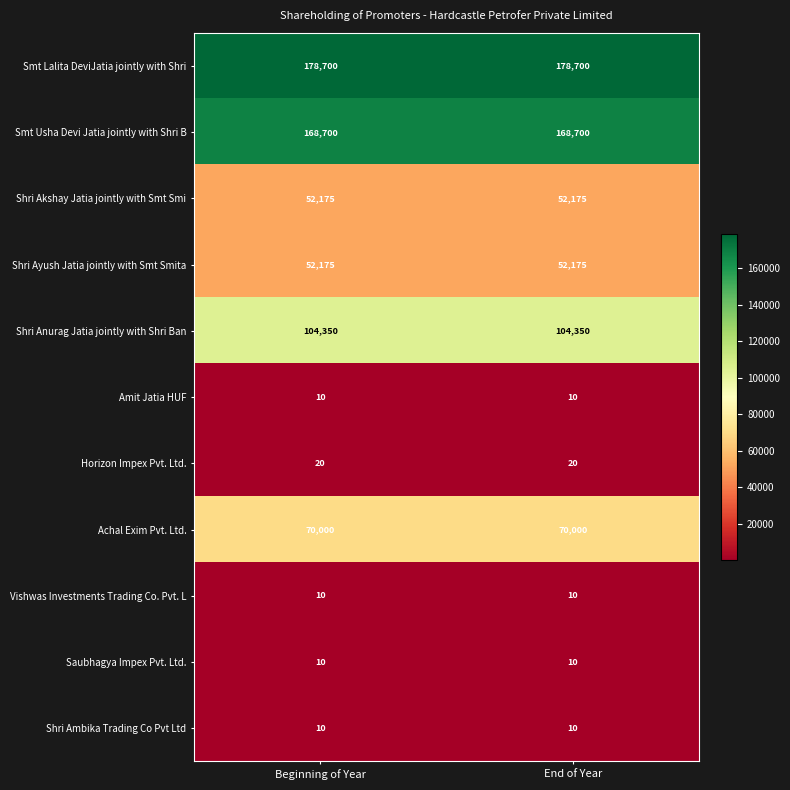

Reading right to left, transcribe all the data shown in this chart.

Smt Lalita DeviJatia jointly with Shri: 178700	178700
Smt Usha Devi Jatia jointly with Shri B: 168700	168700
Shri Akshay Jatia jointly with Smt Smi: 52175	52175
Shri Ayush Jatia jointly with Smt Smita: 52175	52175
Shri Anurag Jatia jointly with Shri Ban: 104350	104350
Amit Jatia HUF: 10	10
Horizon Impex Pvt. Ltd.: 20	20
Achal Exim Pvt. Ltd.: 70000	70000
Vishwas Investments Trading Co. Pvt. L: 10	10
Saubhagya Impex Pvt. Ltd.: 10	10
Shri Ambika Trading Co Pvt Ltd: 10	10